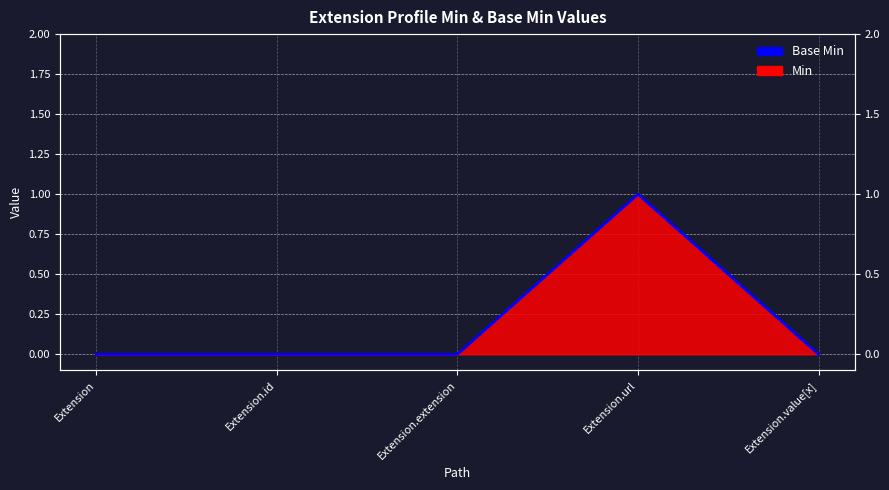

What is the approximate value at Extension.url?

1